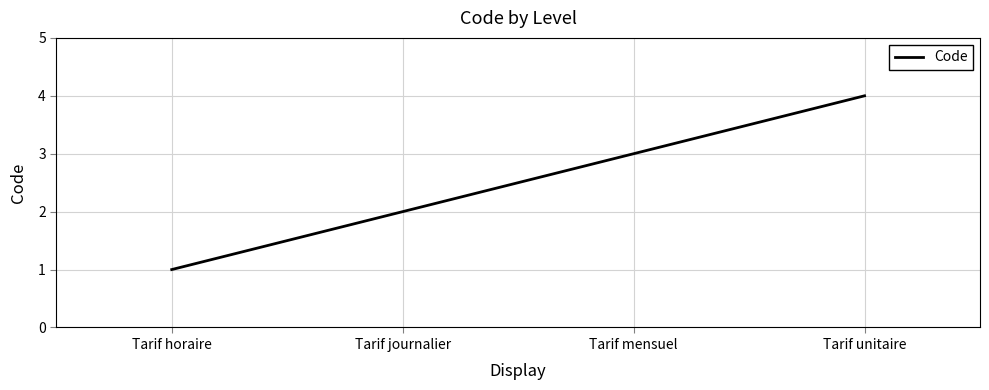

What is the minimum value shown in the chart?

1